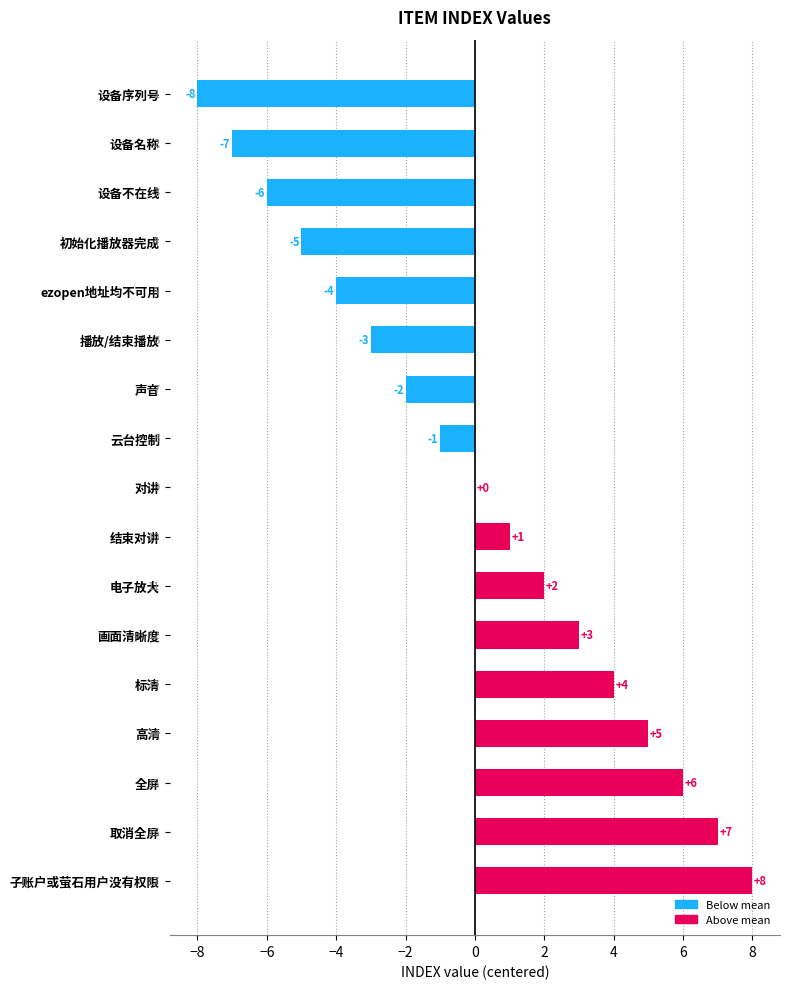

Is it true that the value at 结束对讲 is 1?

True